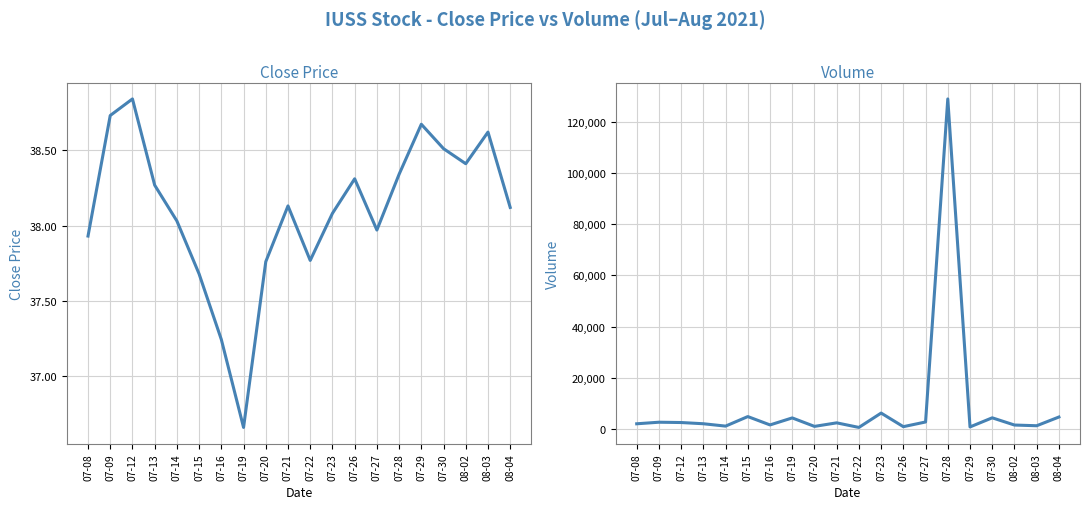

At which category is the sum across all series the highest?

07-28